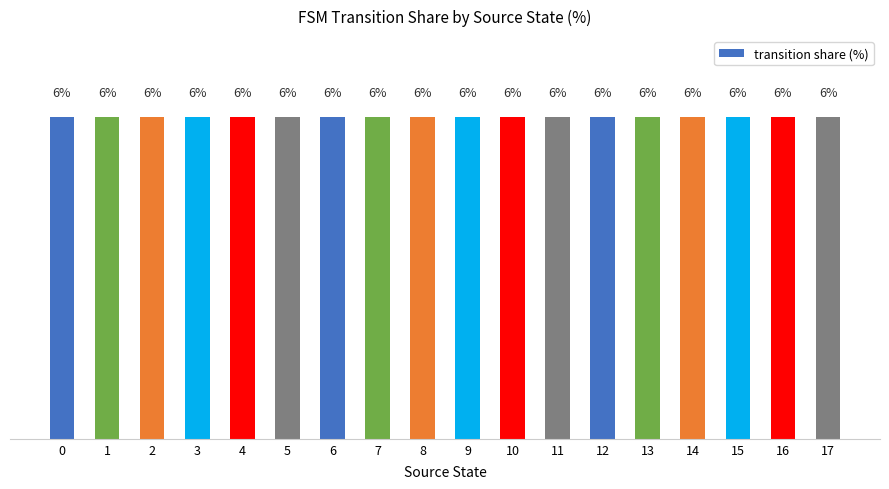

Which category has the highest value across all series?

0,6